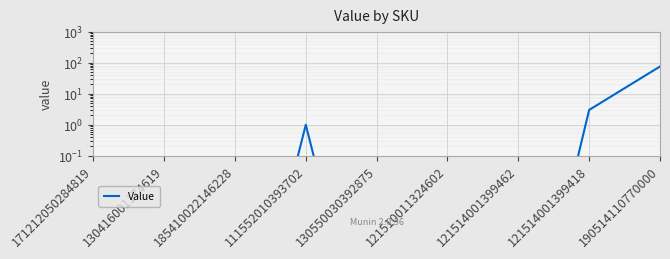

What position from the right is 130550030392875?

5